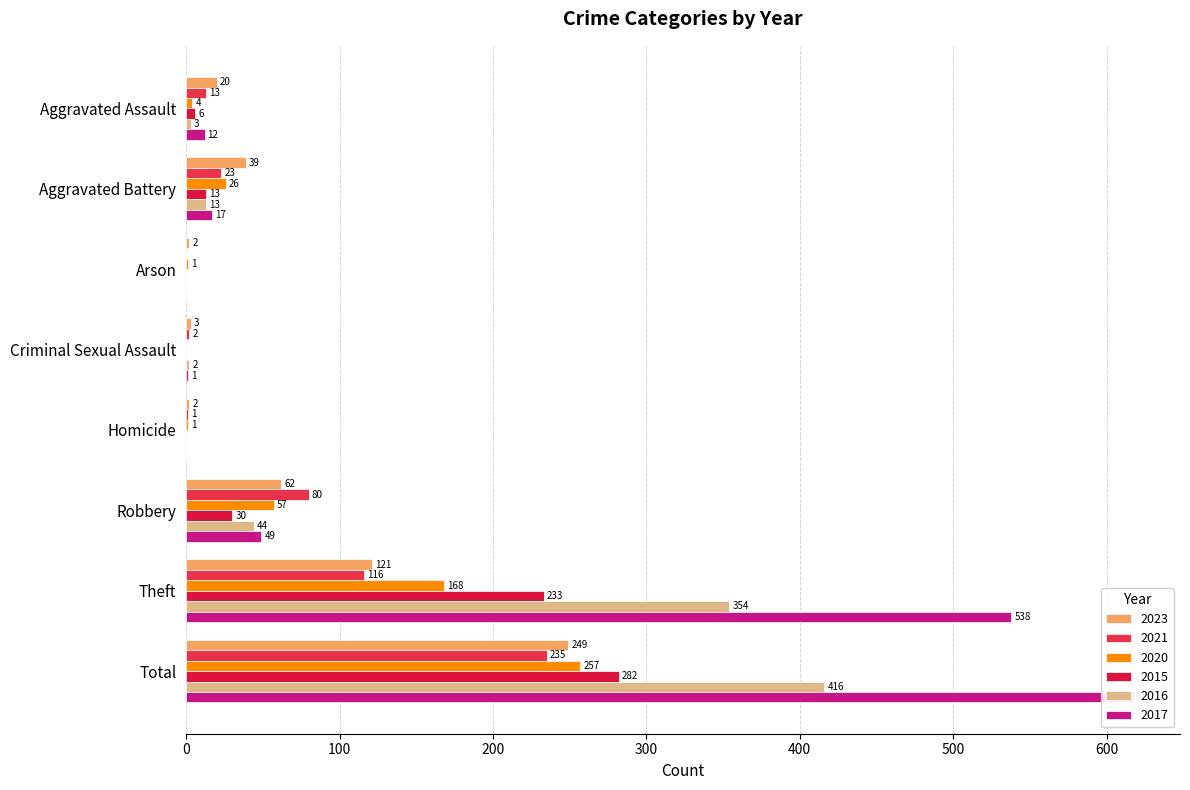

At which category is the sum across all series the highest?

Total